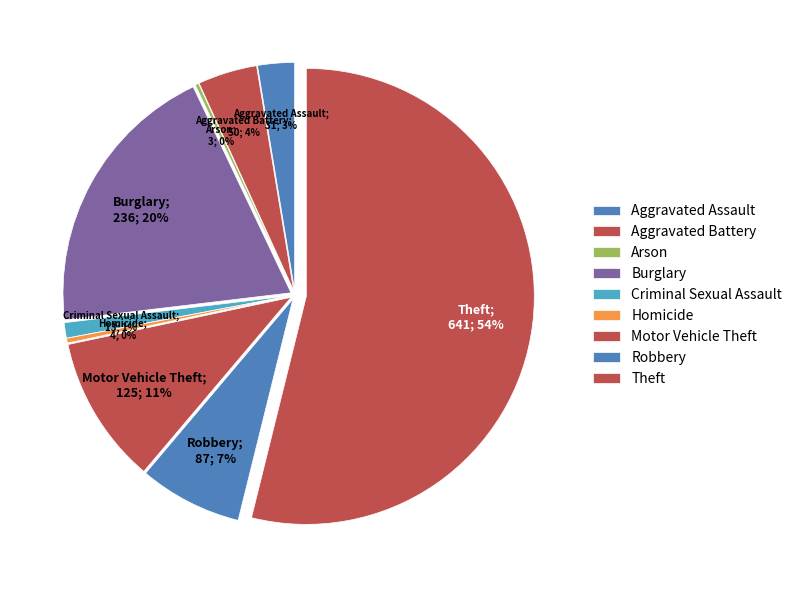

Does Homicide account for over 50% of the chart?

No